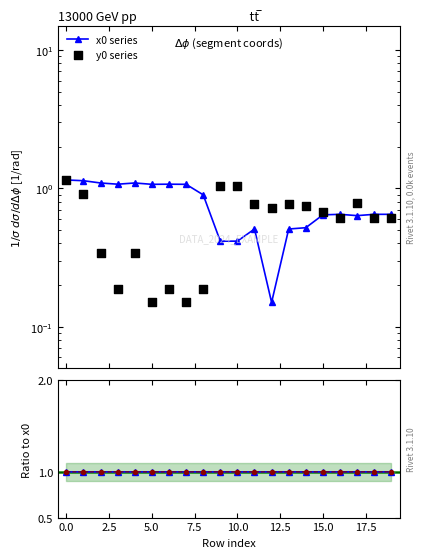

Which series reaches the maximum Y coordinate?

x0 series